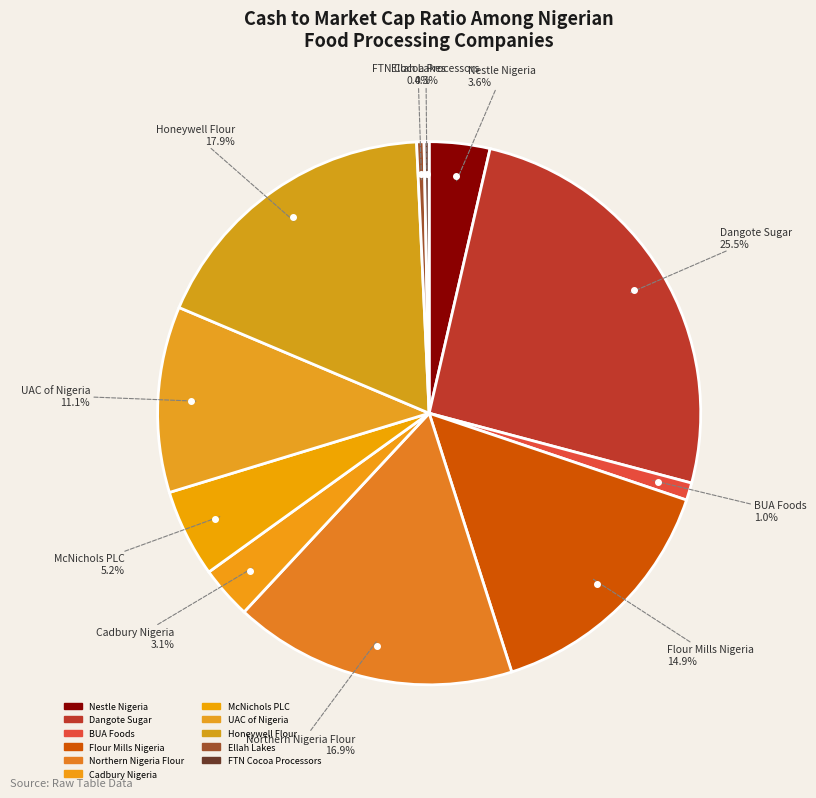

Rank the categories by value from lowest to highest.

FTN Cocoa Processors, Ellah Lakes, BUA Foods, Cadbury Nigeria, Nestle Nigeria, McNichols PLC, UAC of Nigeria, Flour Mills Nigeria, Northern Nigeria Flour, Honeywell Flour, Dangote Sugar